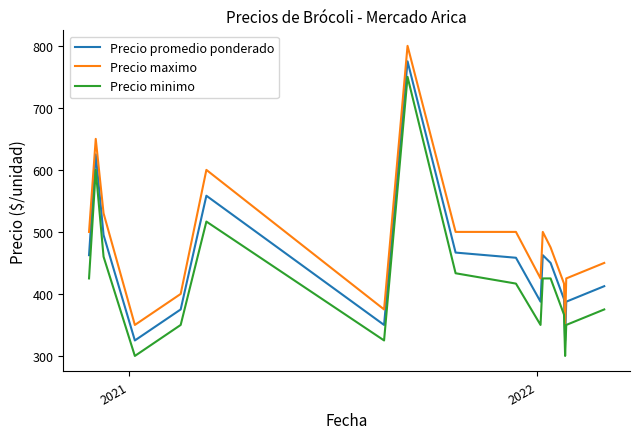

List the series in order of their peak value, highest first.

Precio maximo, Precio promedio ponderado, Precio minimo